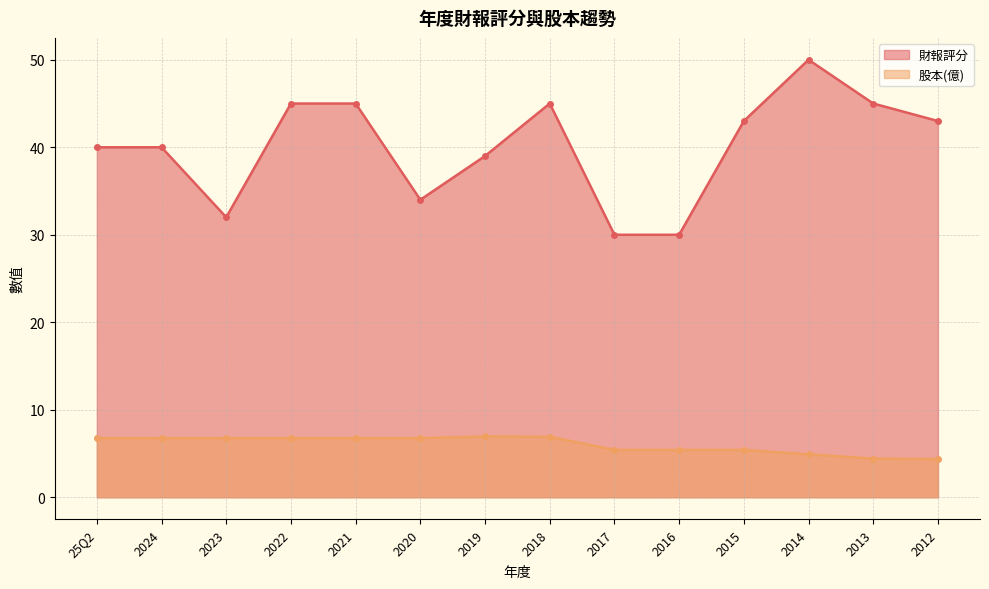

What is the difference between the 股本(億) values at 2013 and 2021?

2.3